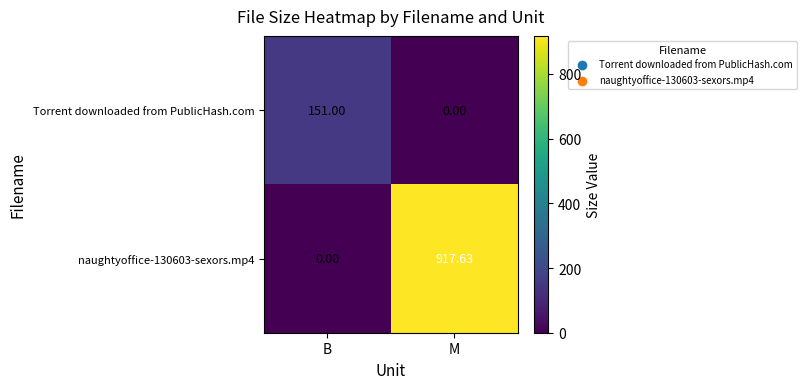

Rank the series at B from lowest to highest value.

naughtyoffice-130603-sexors.mp4, Torrent downloaded from PublicHash.com